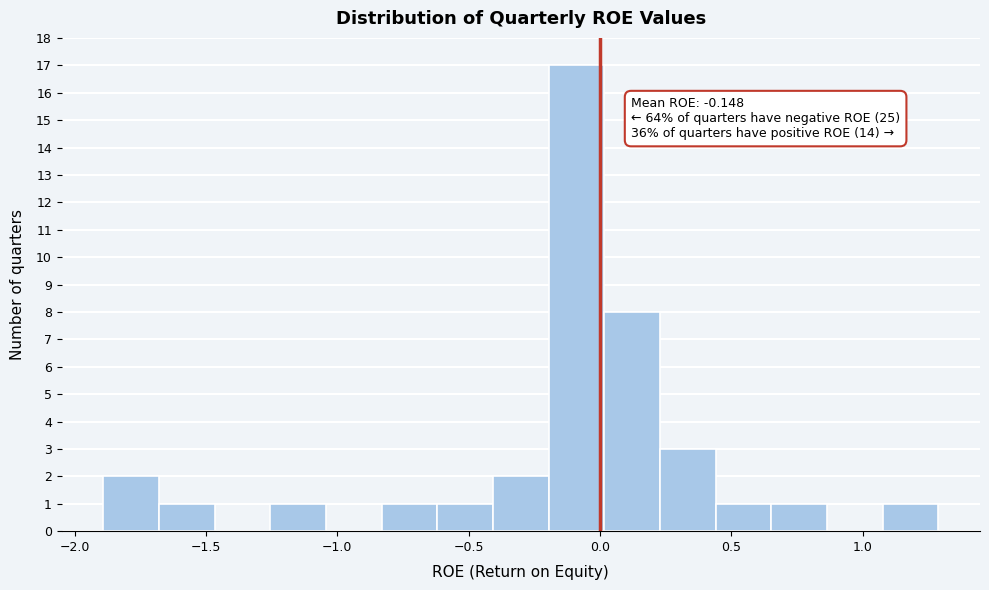

Over which range of the x-axis is the bar tallest?

-0.20 to 0.00